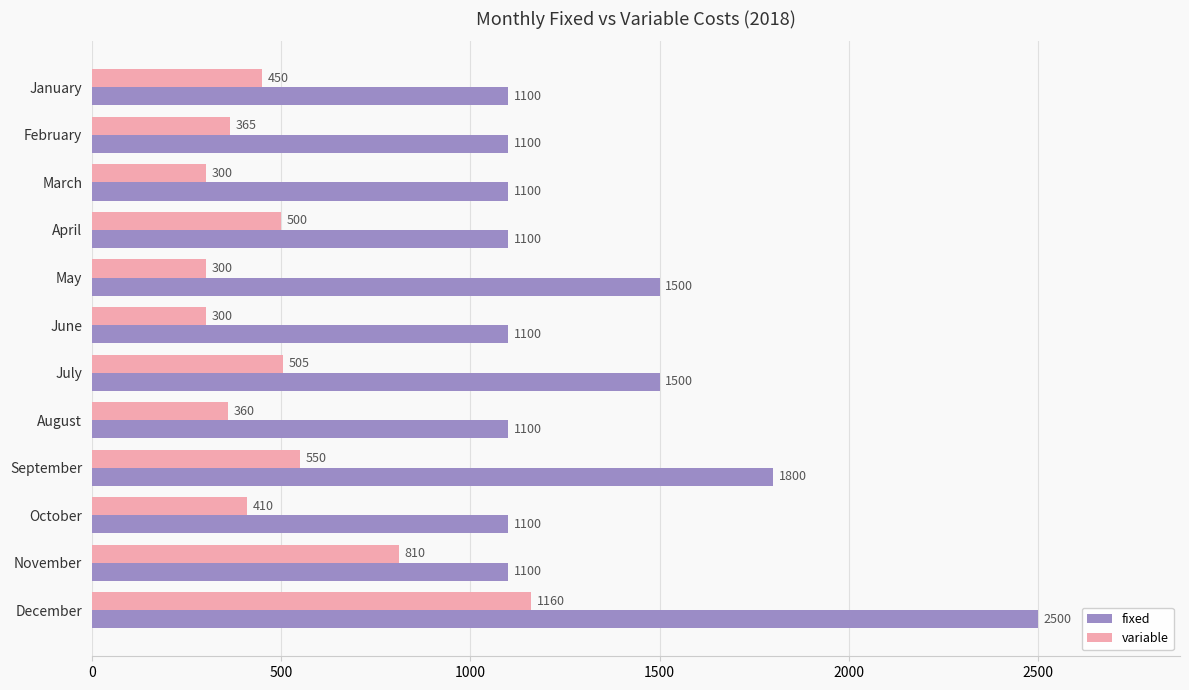

Rank the series by their maximum value, from lowest to highest.

variable, fixed